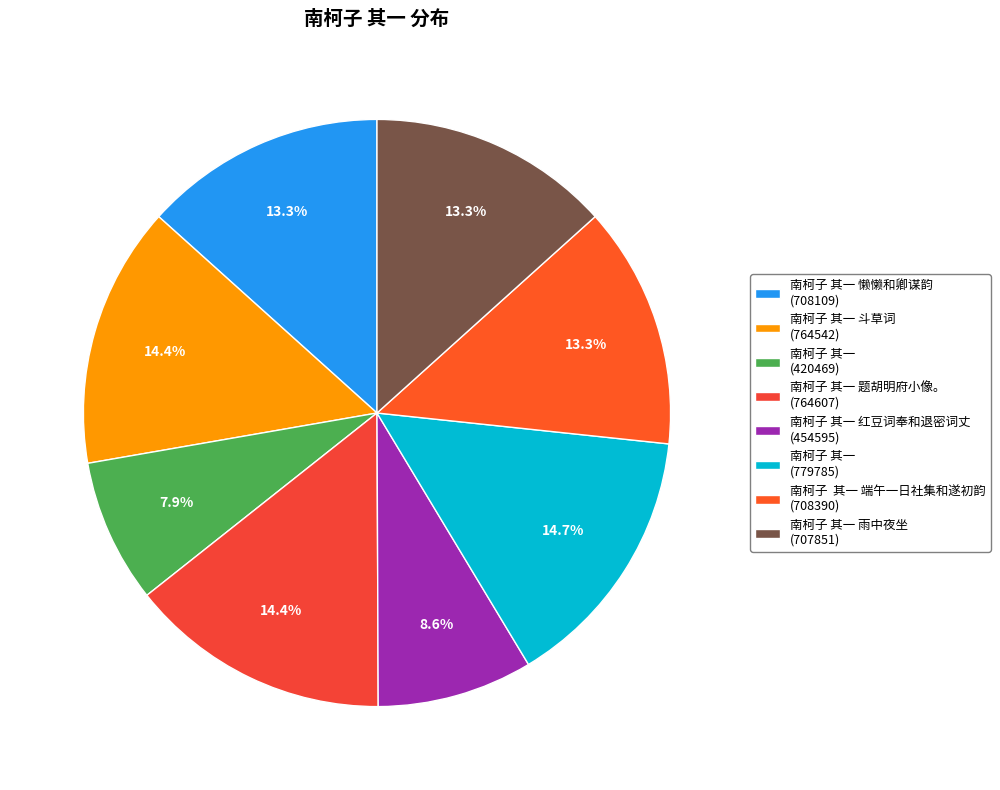

Which slice is the smallest?

南柯子 其一 (420469)